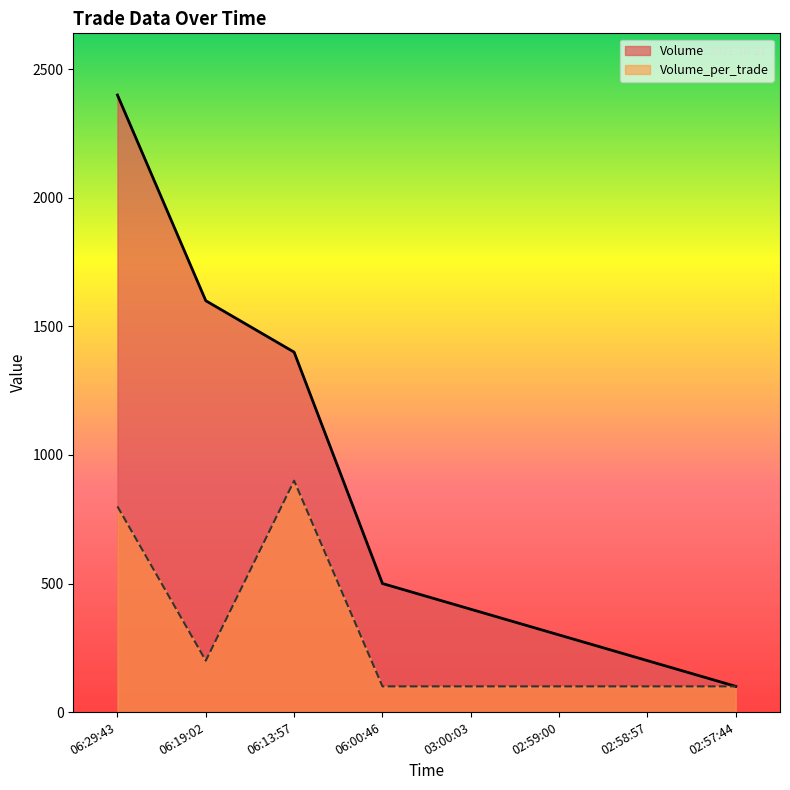

The value of Volume at 02:59:00 is 300. True or false?

True